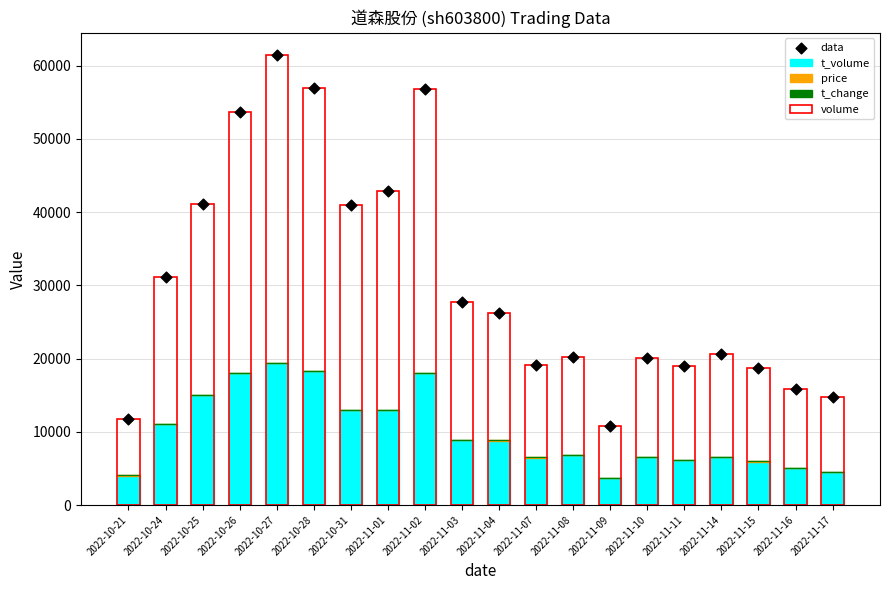

What is the total value across all series at 2022-11-09?

25407.1